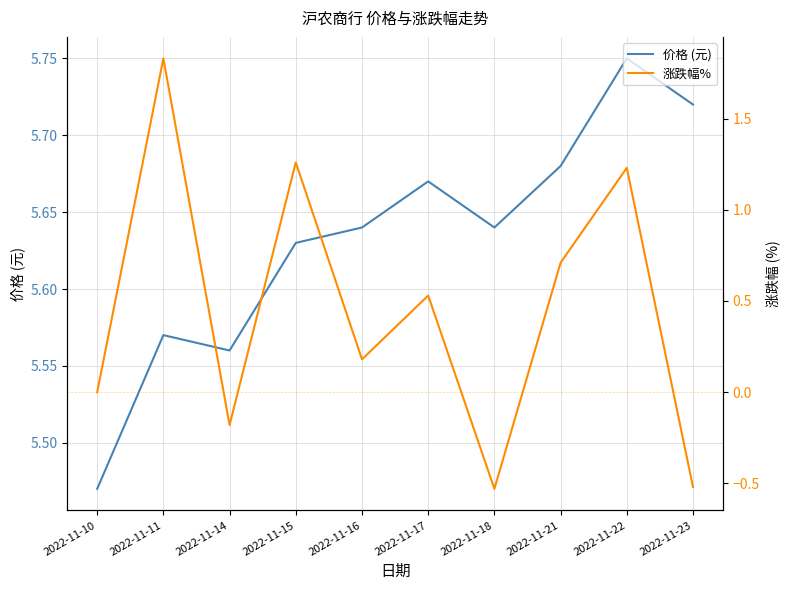

Where does the 涨跌幅% series first go above 0?

2022-11-11